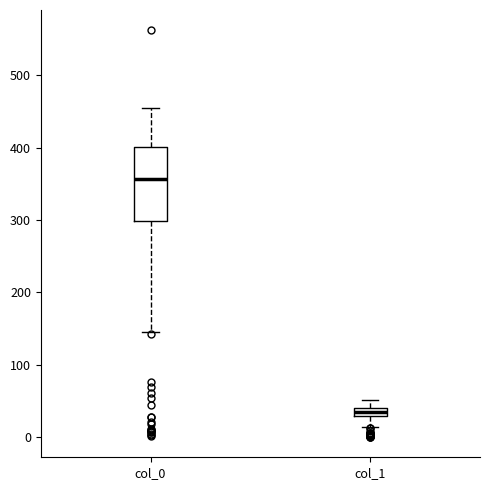

Which box's median line is the highest?

col_0